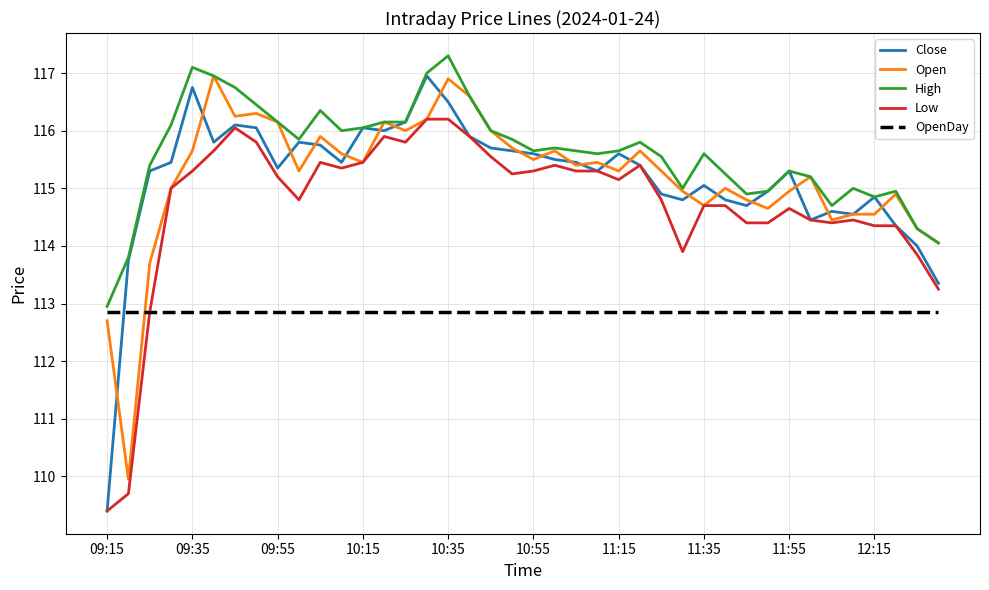

Does the chart have visible grid lines?

Yes